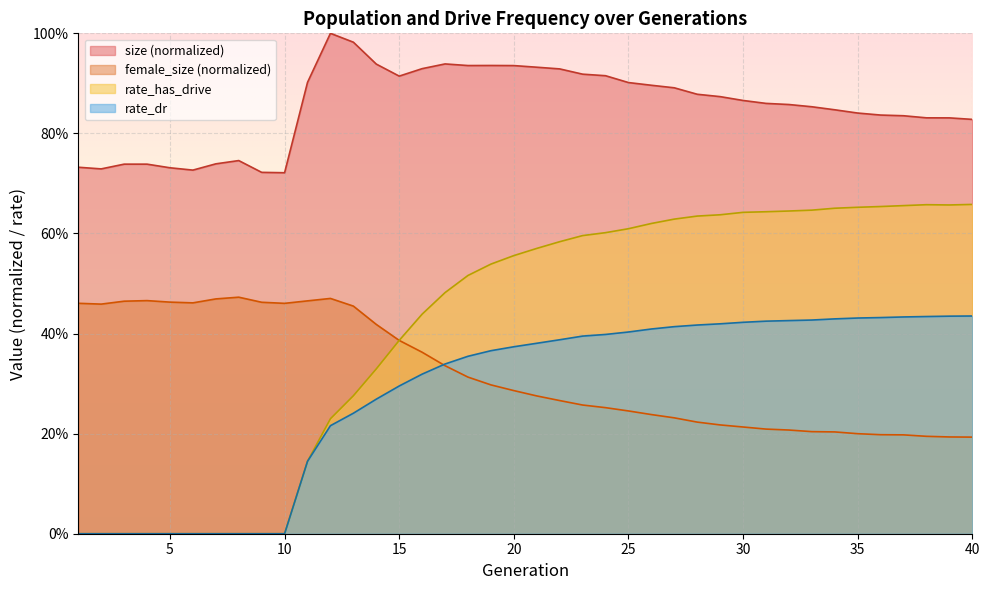

What is the difference between the highest and lowest values at 27?

0.7